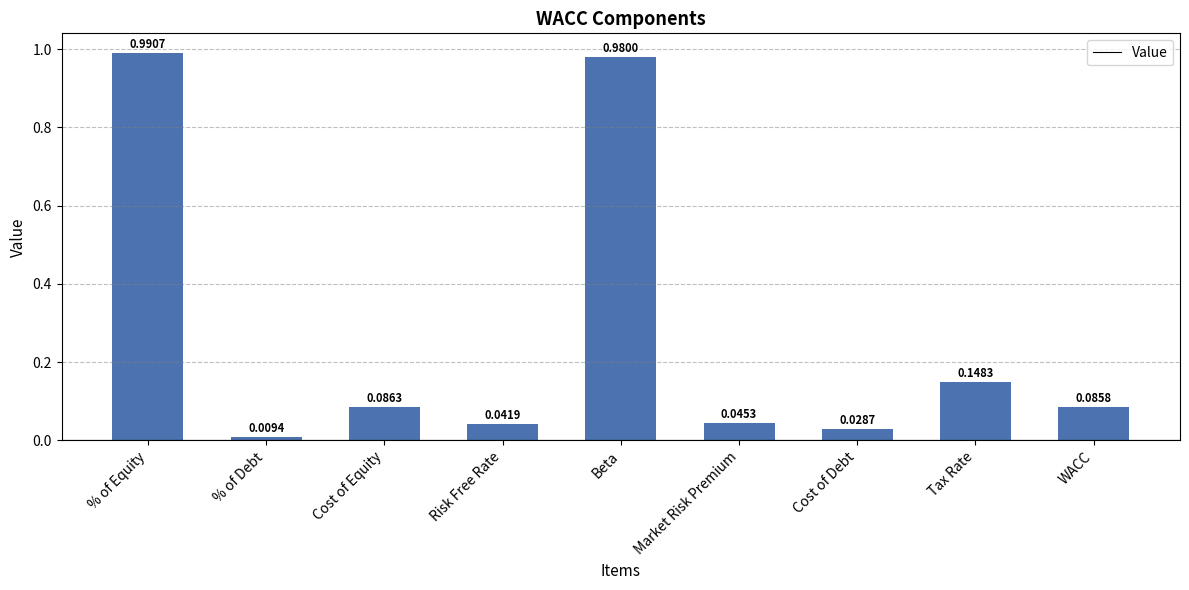

True or false: the data shows 0.1 at Risk Free Rate.

False